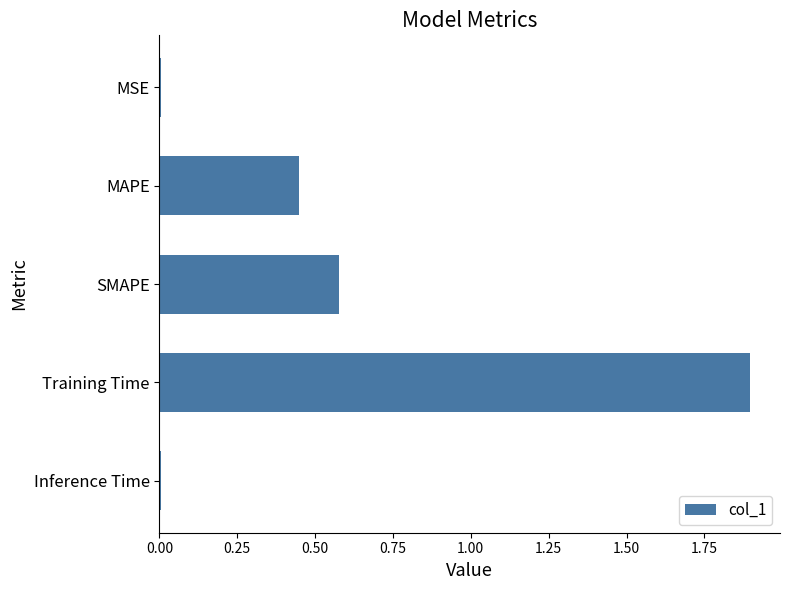

True or false: the data shows 0.0 at Inference Time.

True